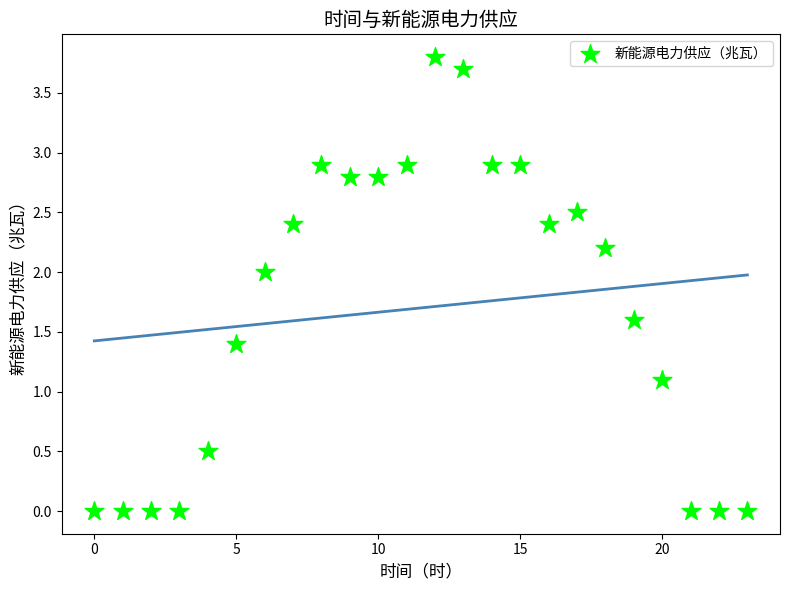

What is the range of Y values (max minus min)?

3.8